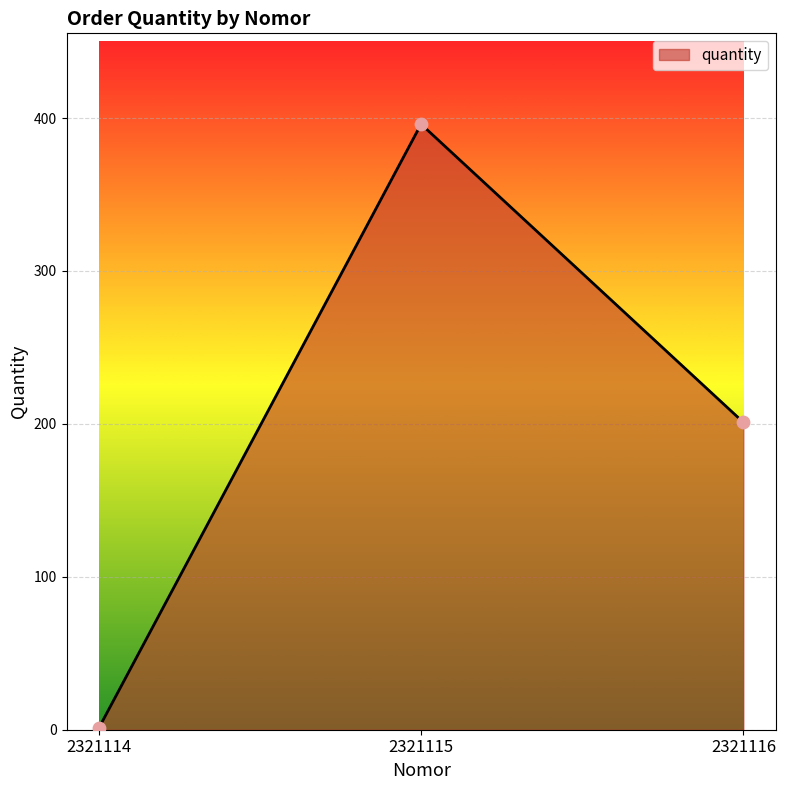

What is the change in value from 2321115 to 2321116?

-195